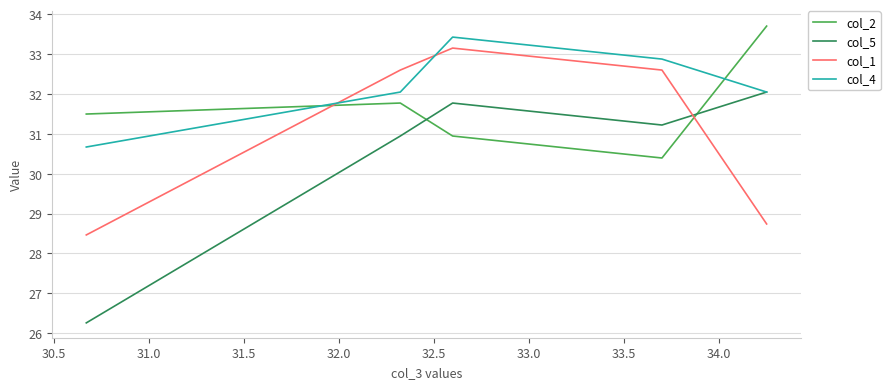

Which series has the largest total across all categories?

col_4